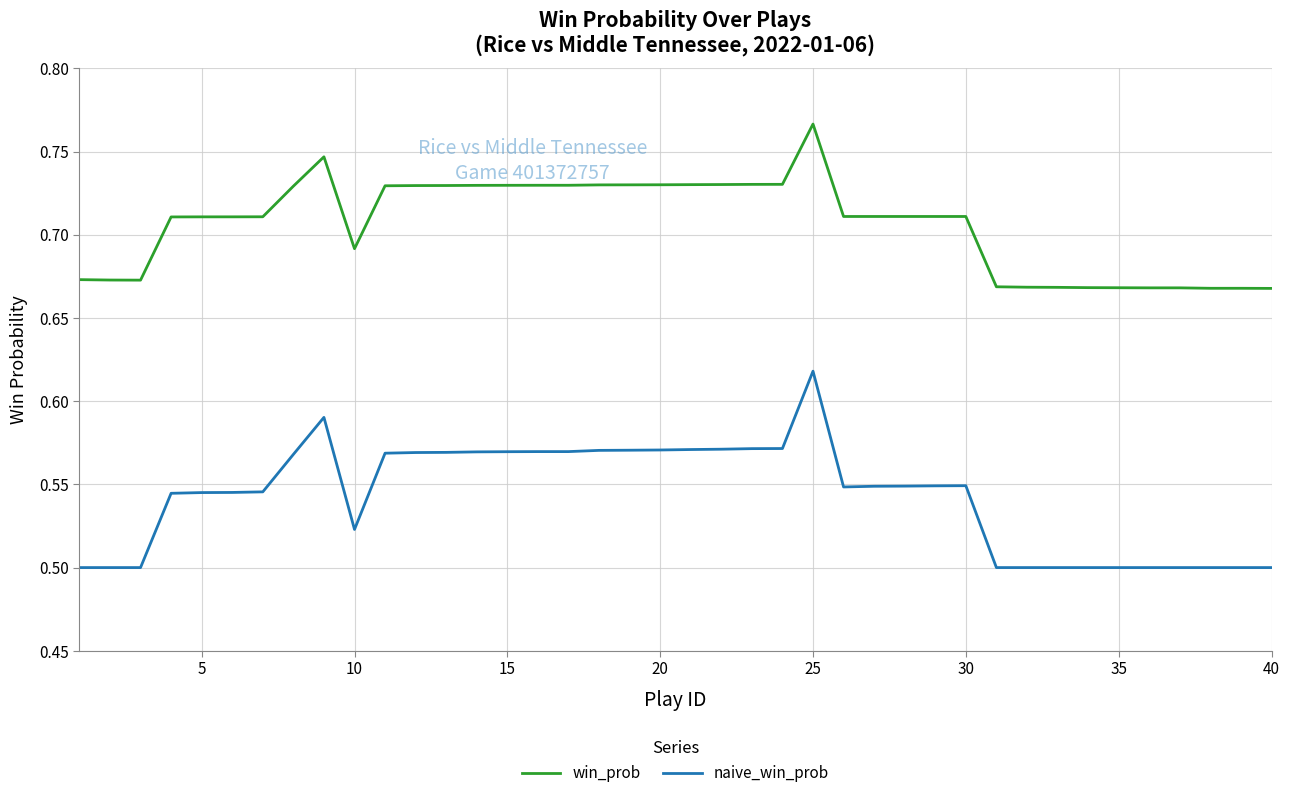

True or false: win_prob and naive_win_prob cross at least once.

False